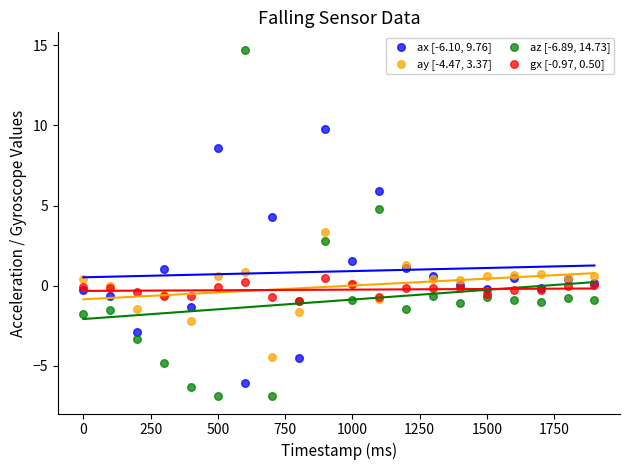

What are all the series names shown in the legend?

ax [-6.10, 9.76], ay [-4.47, 3.37], az [-6.89, 14.73], gx [-0.97, 0.50]